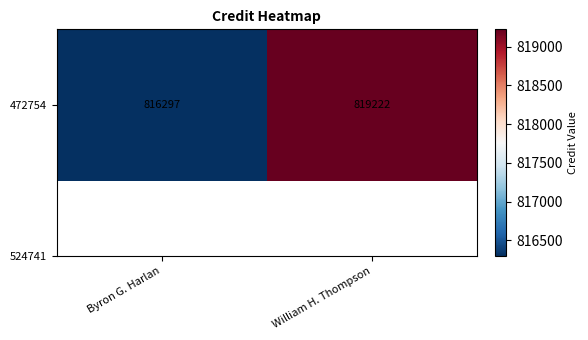

How many values are between 816297 and 819222?

2